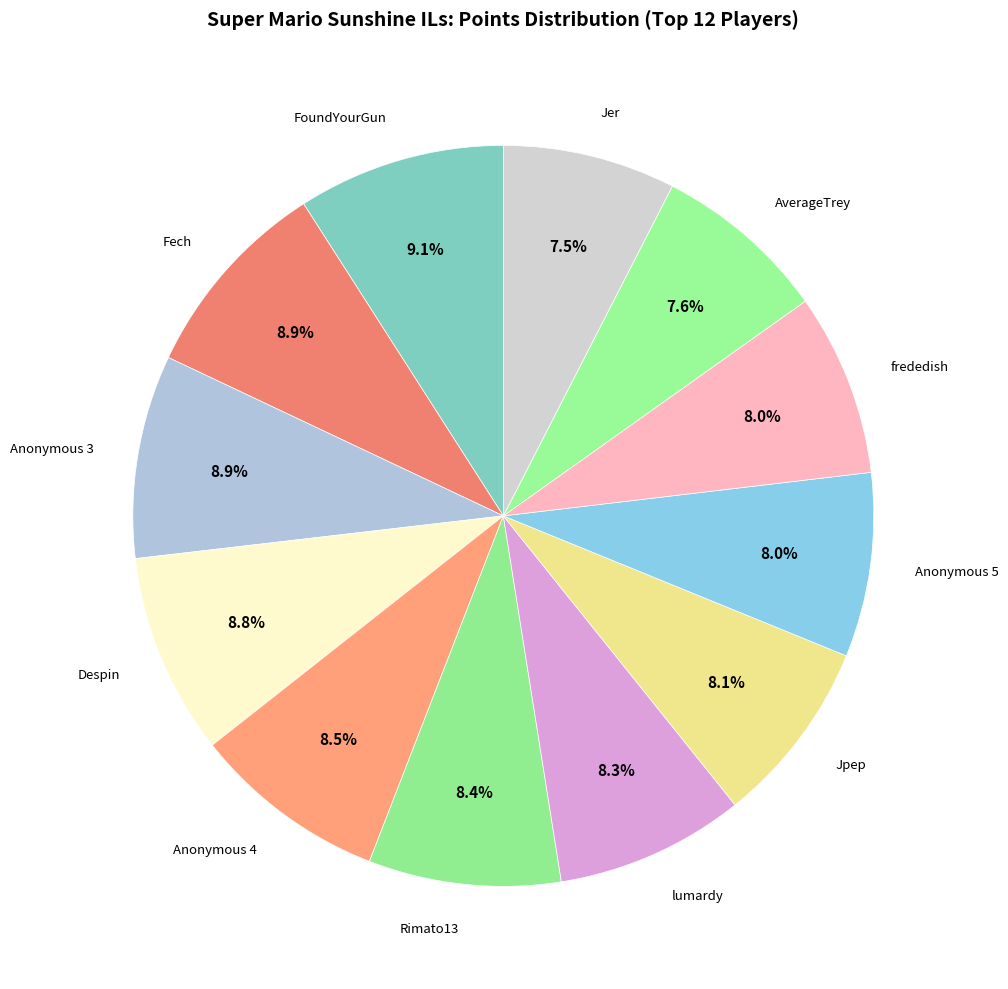

Which slice is the smallest?

Jer